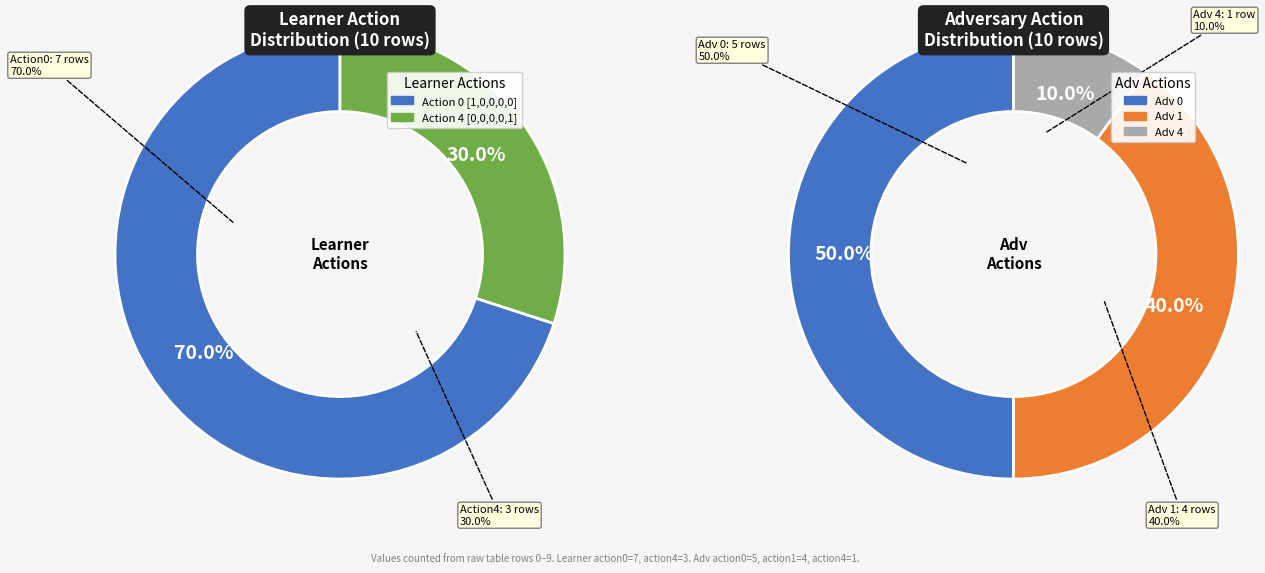

Count the number of slices in the pie.

5